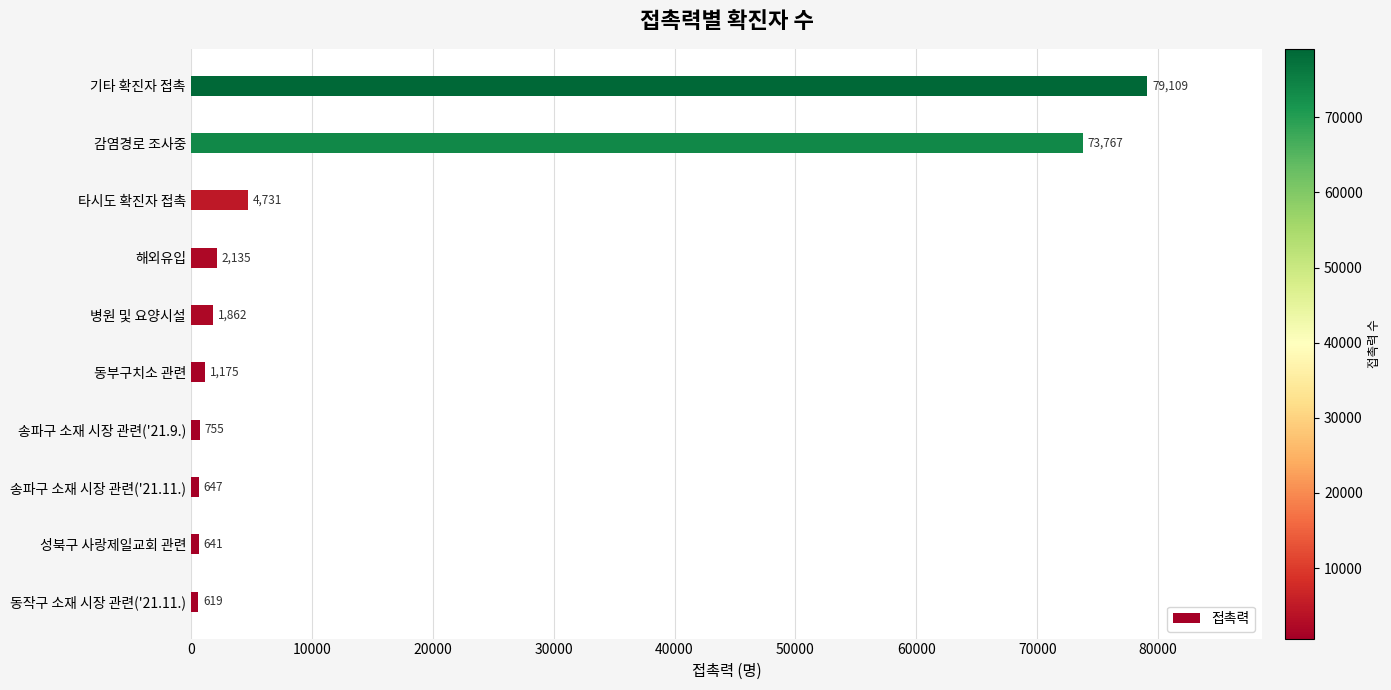

What is the ratio of the value at 동작구 소재 시장 관련('21.11.) to the value at 송파구 소재 시장 관련('21.9.)?

0.8